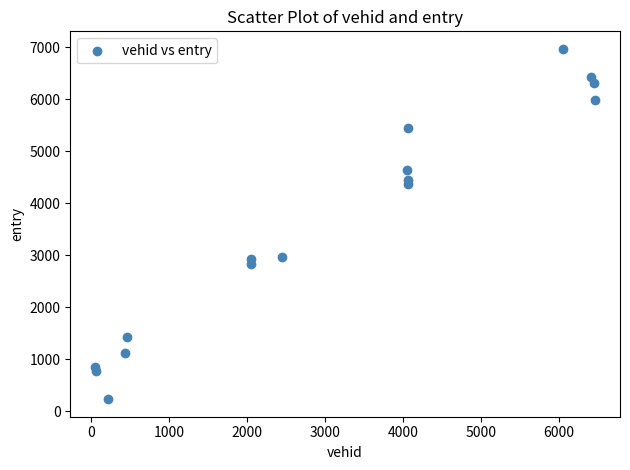

What is the range of Y values (max minus min)?

6741.6